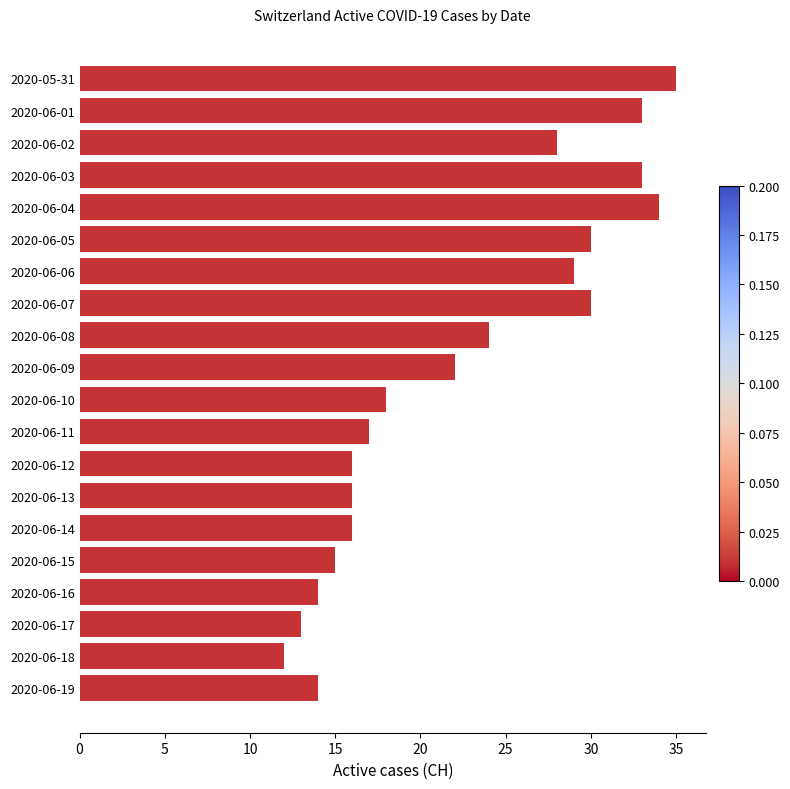

True or false: the data shows 30 at 2020-06-05.

True